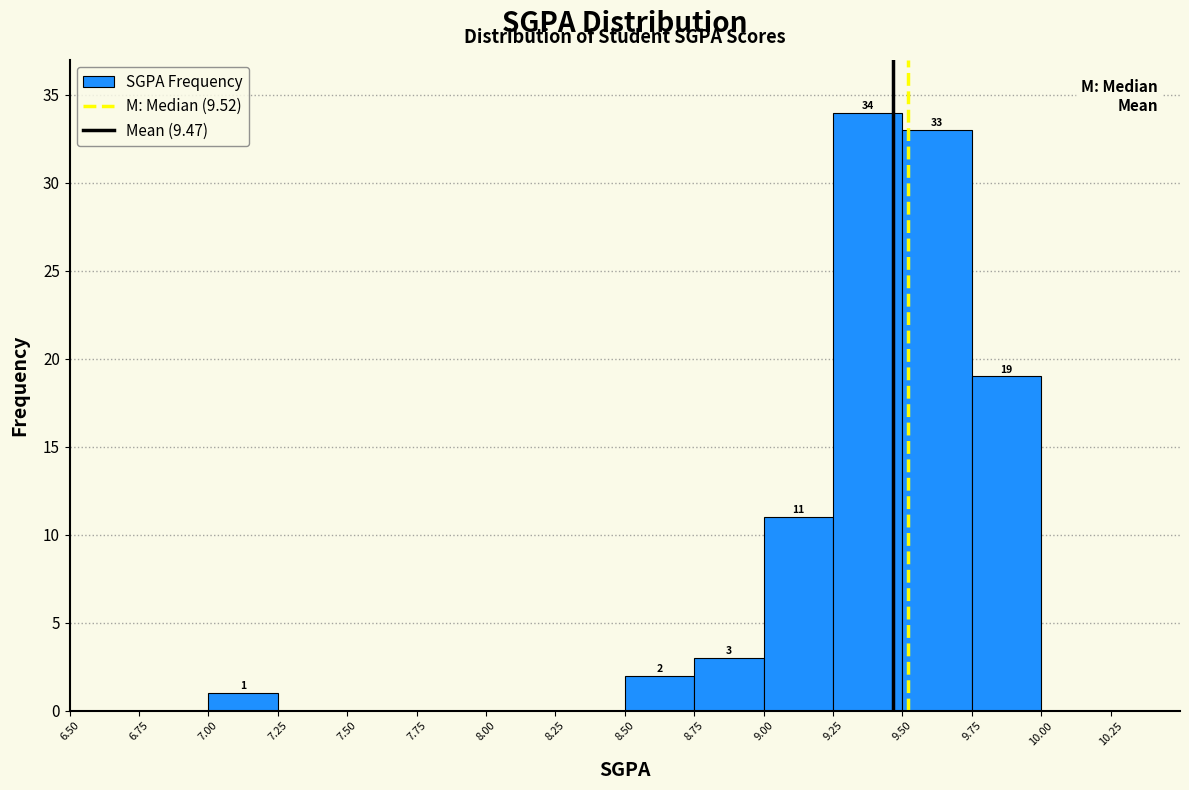

Over which range of the x-axis is the bar tallest?

9.25 to 9.50